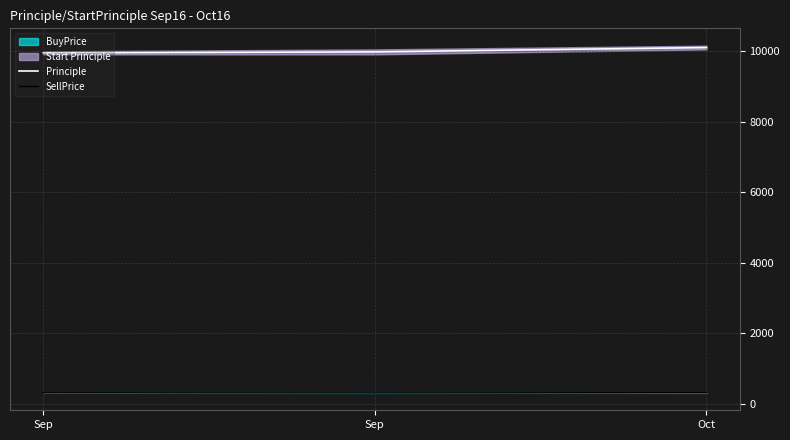

Reading left to right, what are all the values shown in this chart?

Principle: 9957.0	9984.4	10107.6
SellPrice: 310.6	305.8	313.0